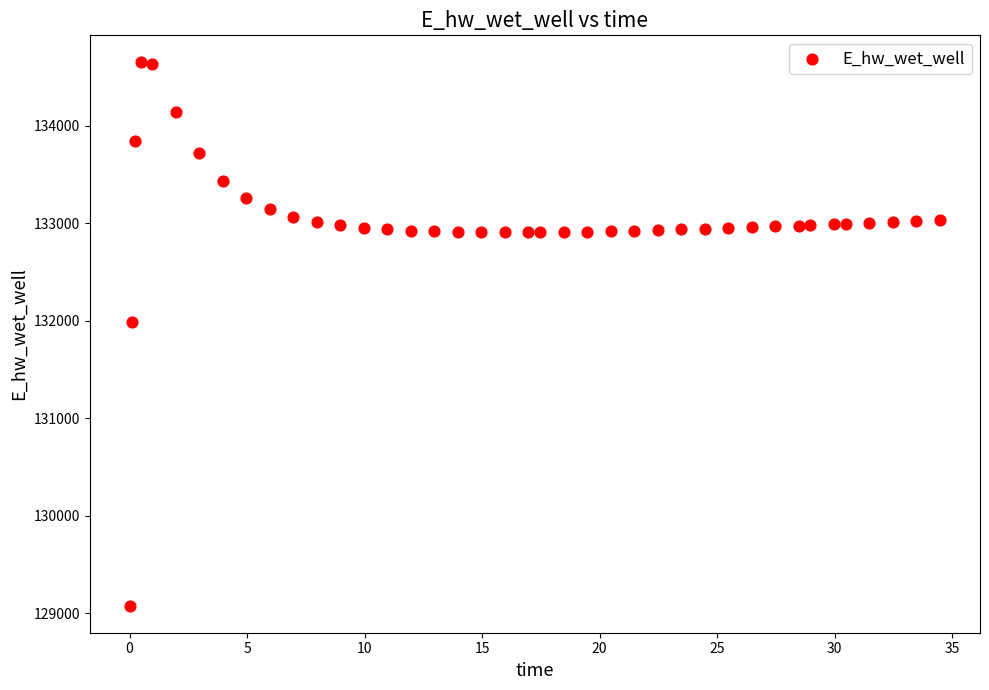

What Y value in the scatter plot is closest to 131862?

131984.0